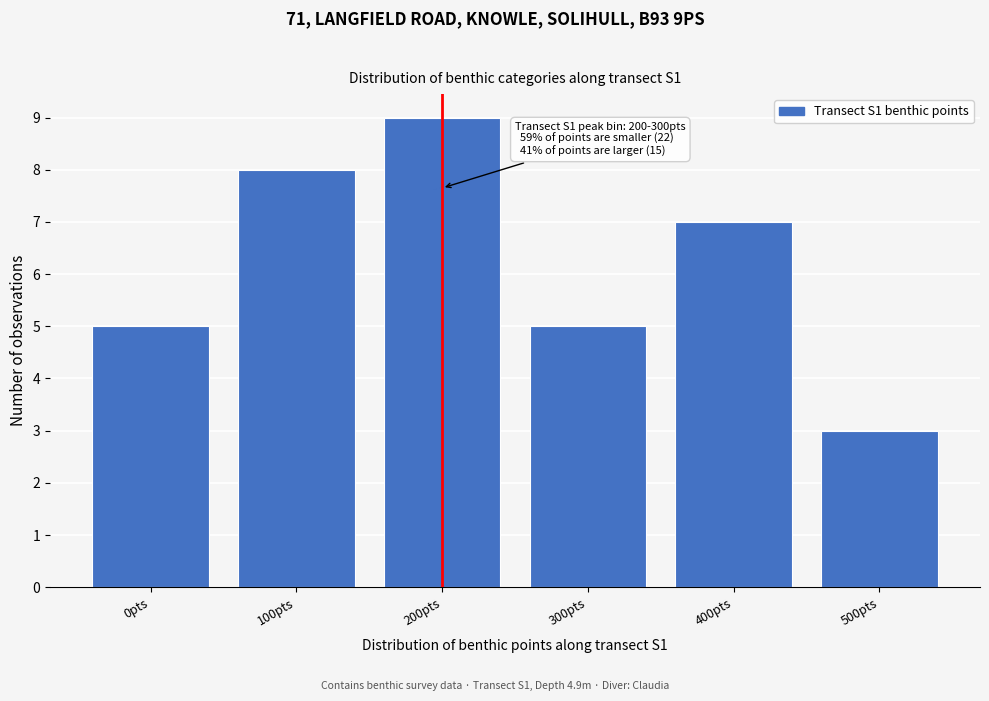

Reading left to right, what are all the values shown in this chart?

5	8	9	5	7	3